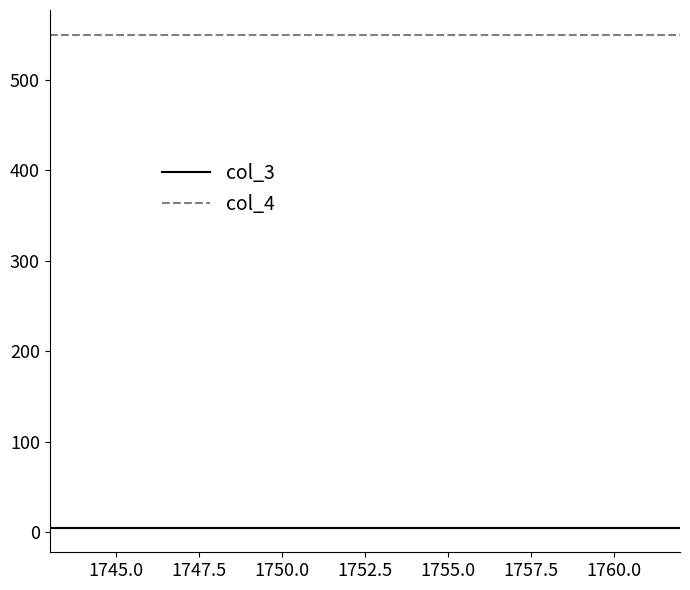

Which series has the largest total across all categories?

col_4